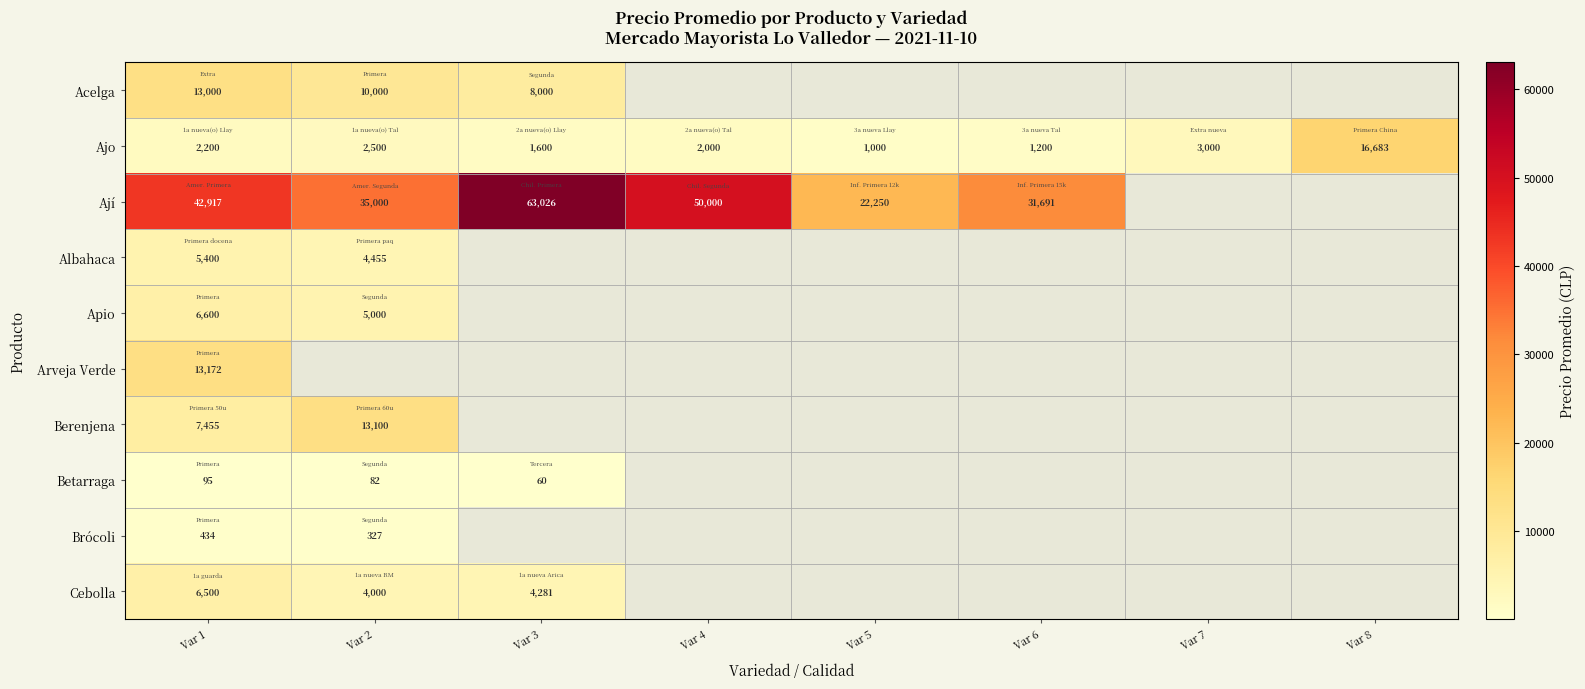

What is the difference between the second highest and minimum values in the Ajo series?

2000